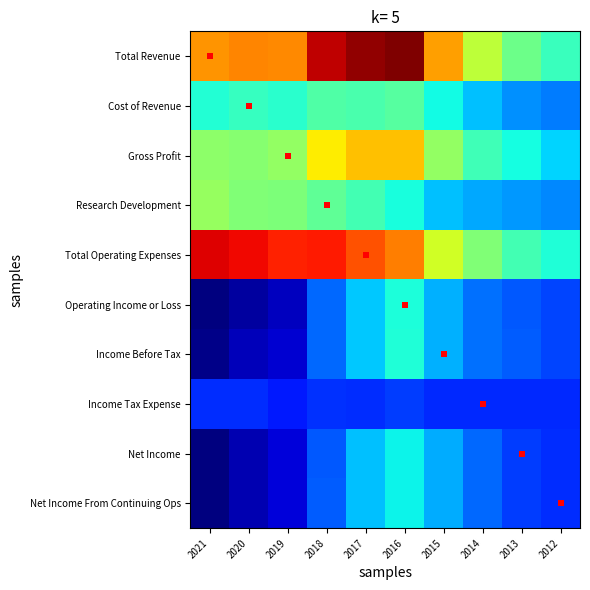

At how many categories does at least one series exceed 31190?

10